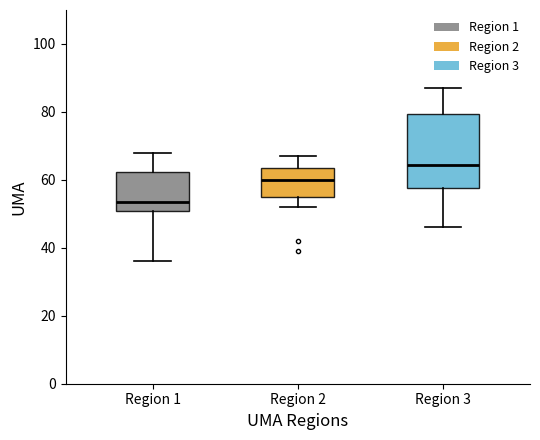

Reading left to right, transcribe this box plot: for each box, give where its median line is, the range the box spans, and where its two whiskers end, as read against the y-axis. The values are not printed on the chart, so give them approximately, as read against the axis.

Region 1: median 54, box 50 to 62, whiskers 36 to 68
Region 2: median 60, box 56 to 64, whiskers 52 to 68
Region 3: median 64, box 58 to 80, whiskers 46 to 88